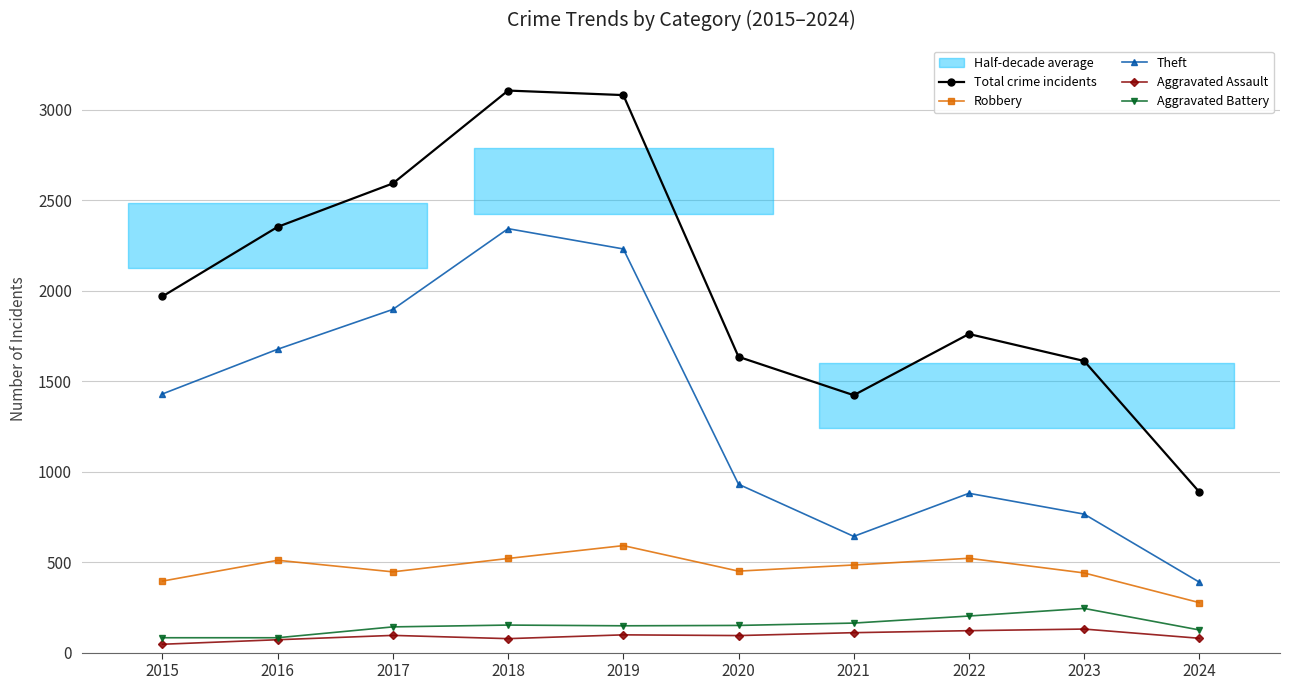

Between 2016 and 2015, which is larger?

2016